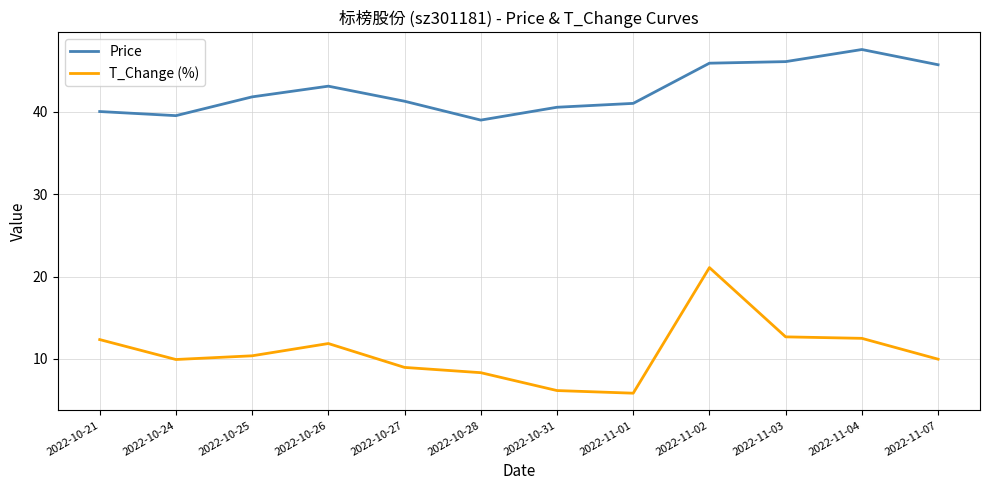

Which category has the highest value across all series?

2022-11-04